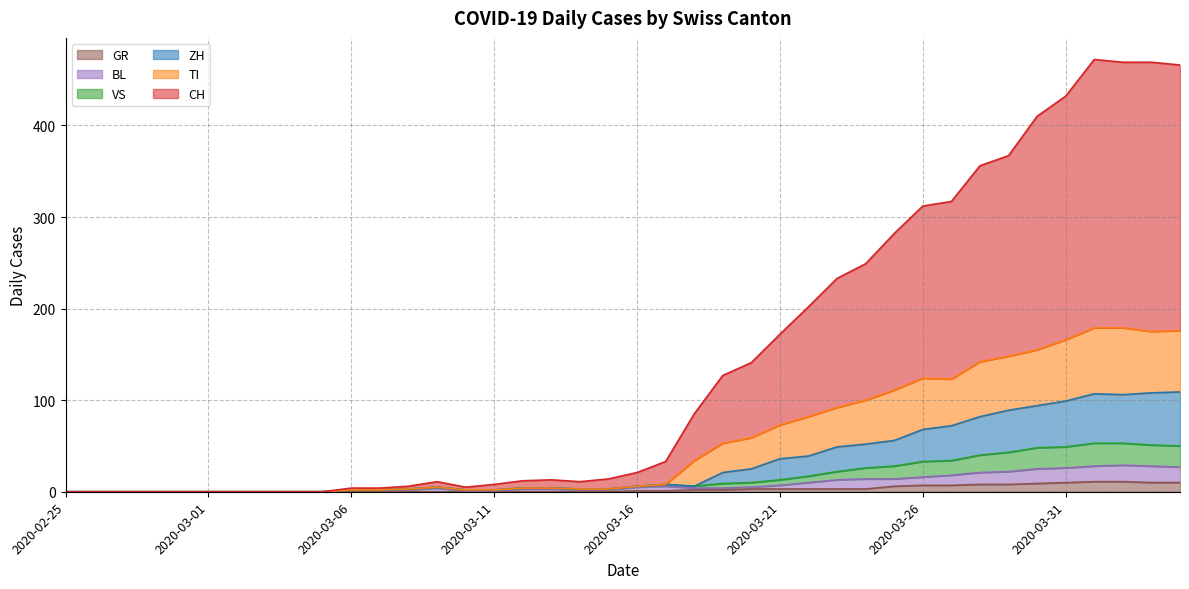

What position from the right is 2020-03-08?

28